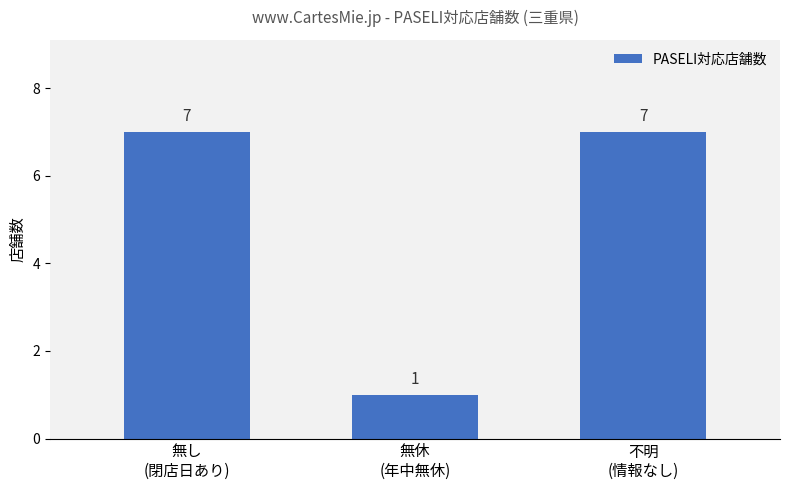

The value at 無休
(年中無休) is 1. True or false?

True